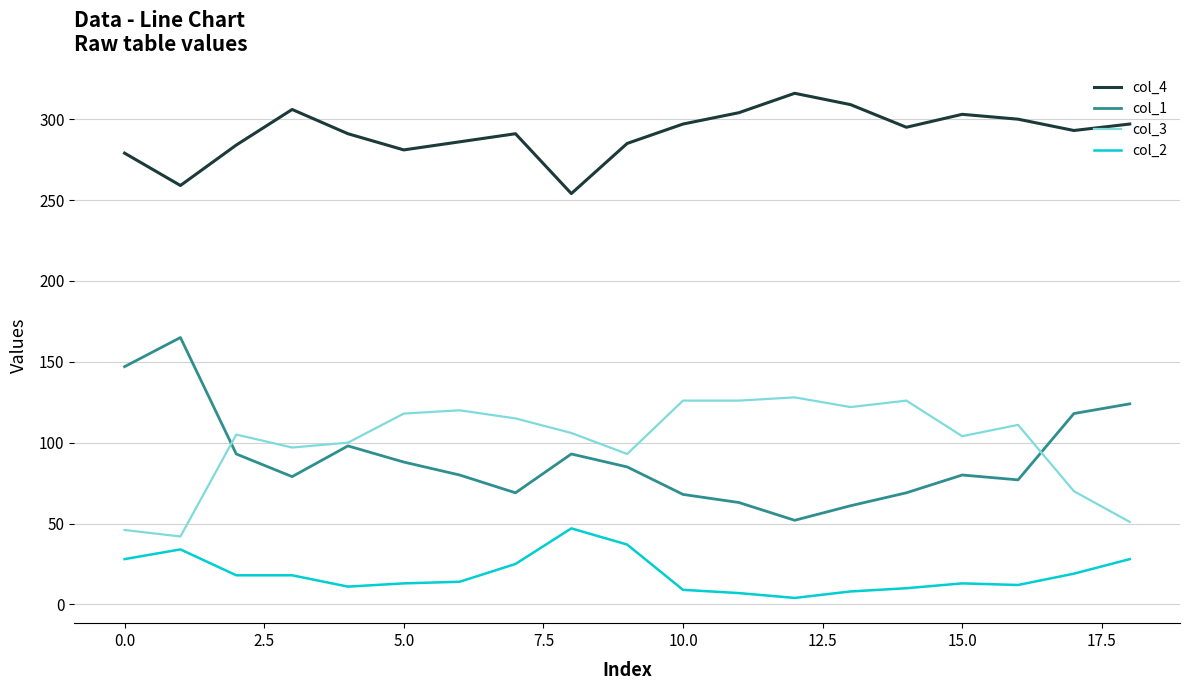

What is the maximum value shown in the chart?

316